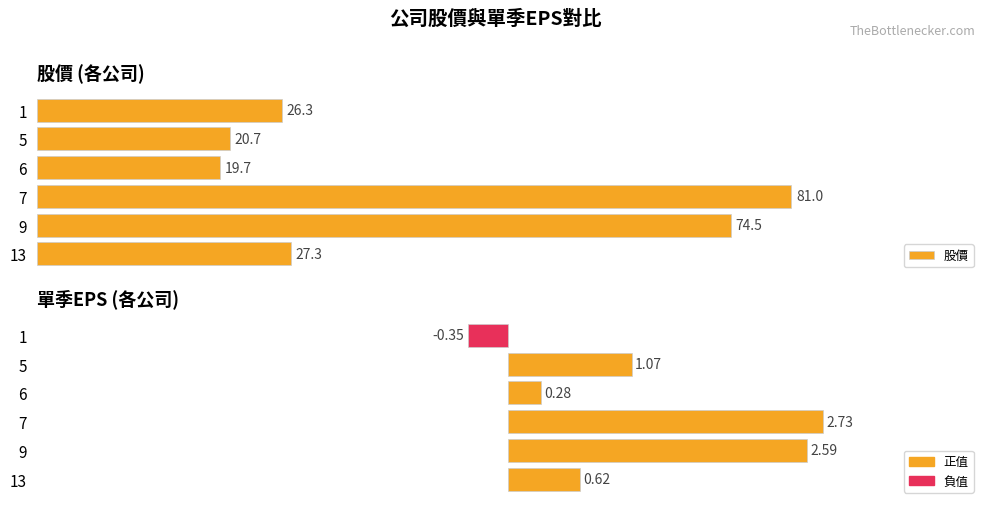

Reading left to right, what are all the values shown in this chart?

股價: 0=26.3	20=20.7	40=19.7	60=81.0	80=74.5	100=27.3
單季EPS: 0=-0.3	20=1.1	40=0.3	60=2.7	80=2.6	100=0.6